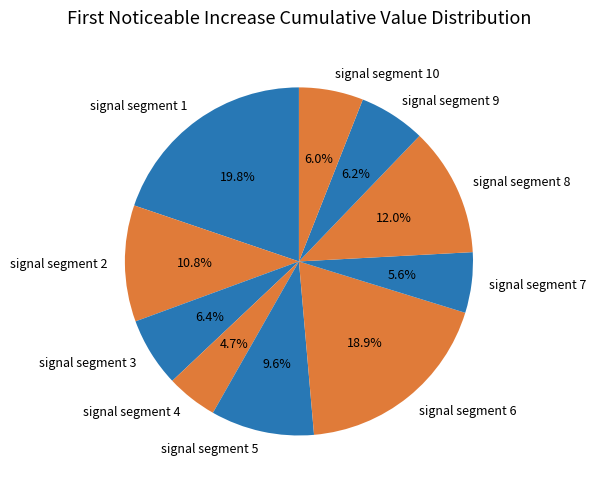

To the nearest percent, what is the combined percentage of signal segment 10 and signal segment 8?

18%